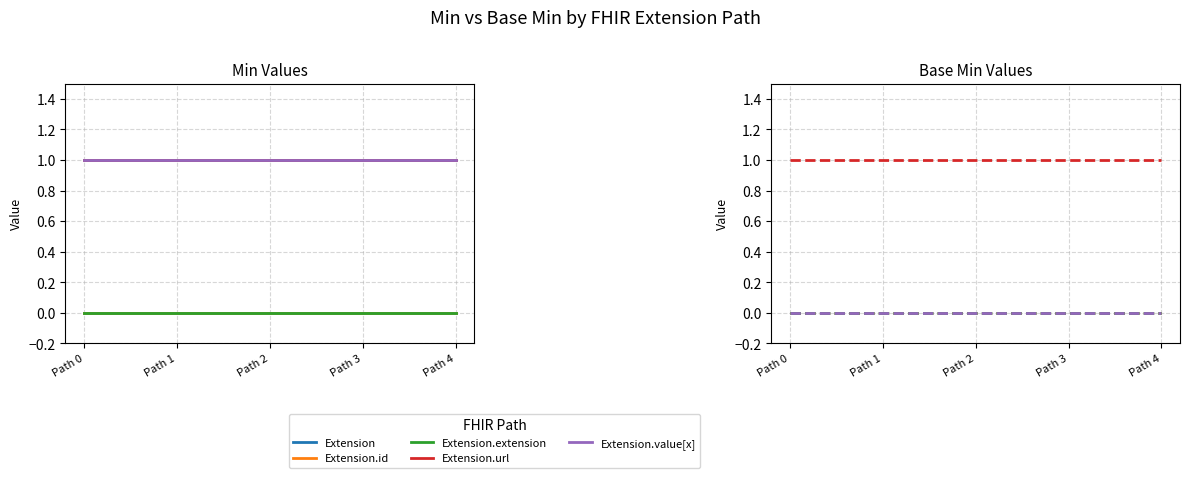

Which series has the largest total across all categories?

Extension.url